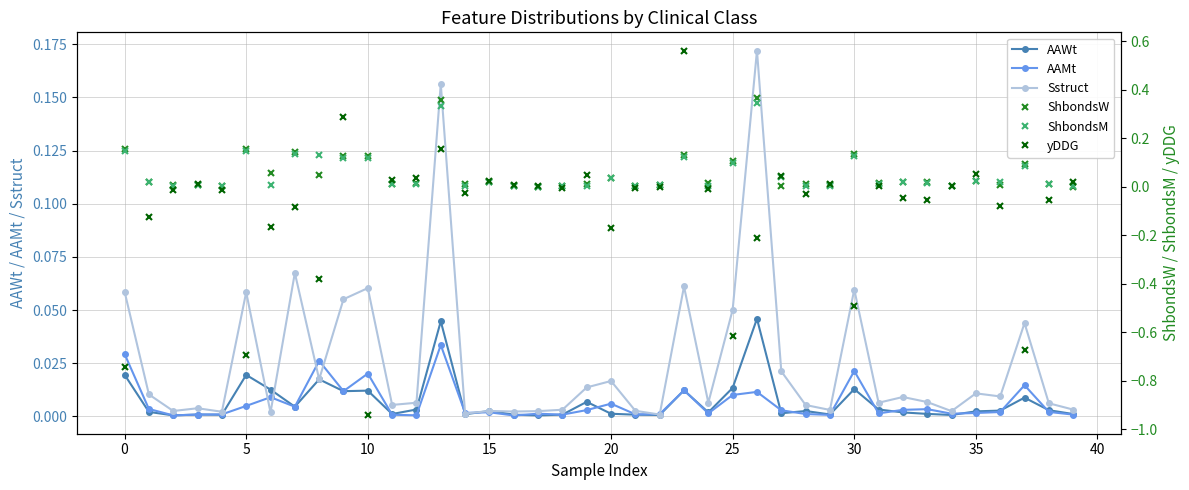

At which label is AAWt closest to 0?

17